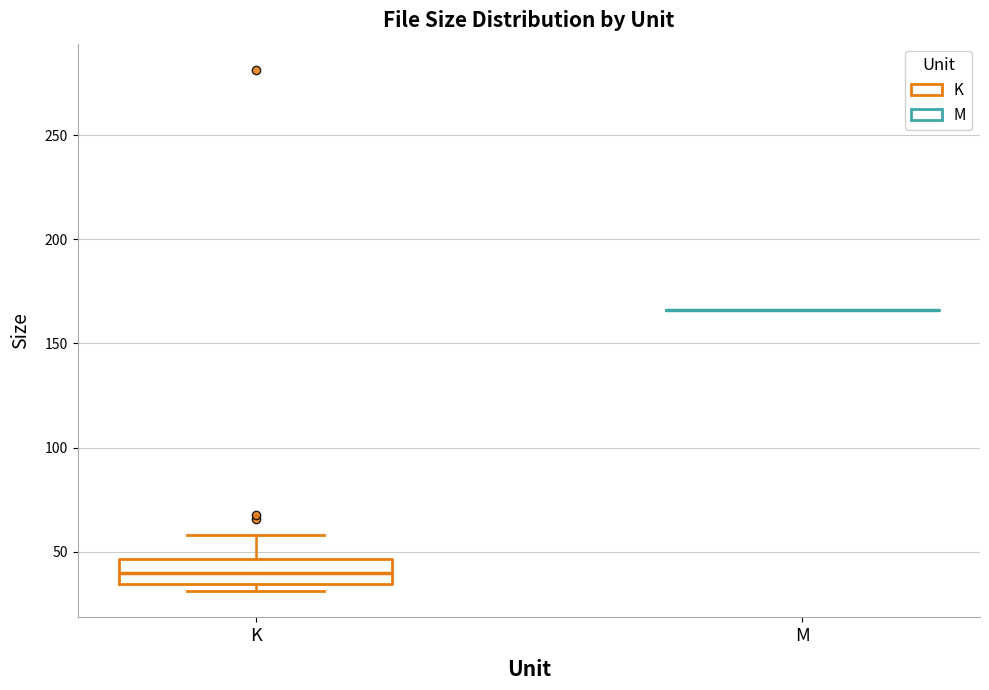

Where is the lower edge of the box for K on the y-axis? The values are not printed on the chart, so give them approximately, as read against the axis.

35